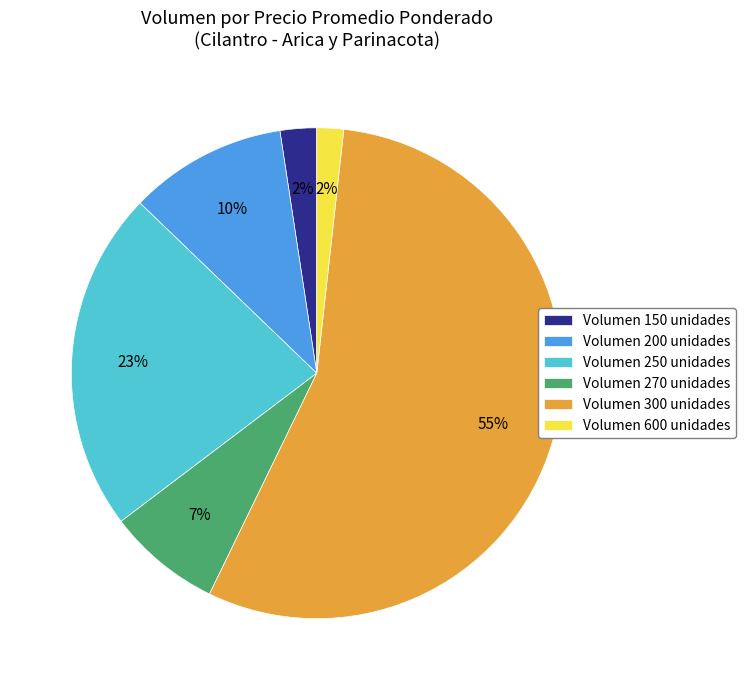

To the nearest percent, what is the difference between the largest and smallest slice percentages?

54%